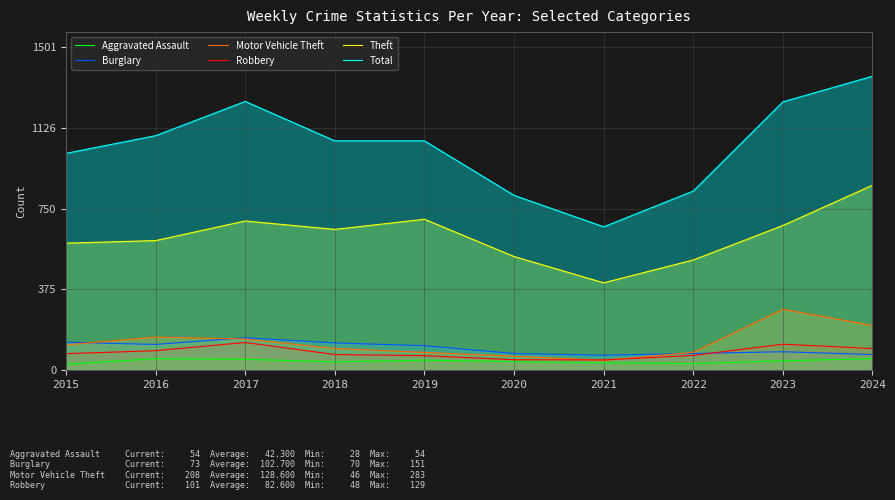

What is the spread (max minus min) of values at 2022?

801